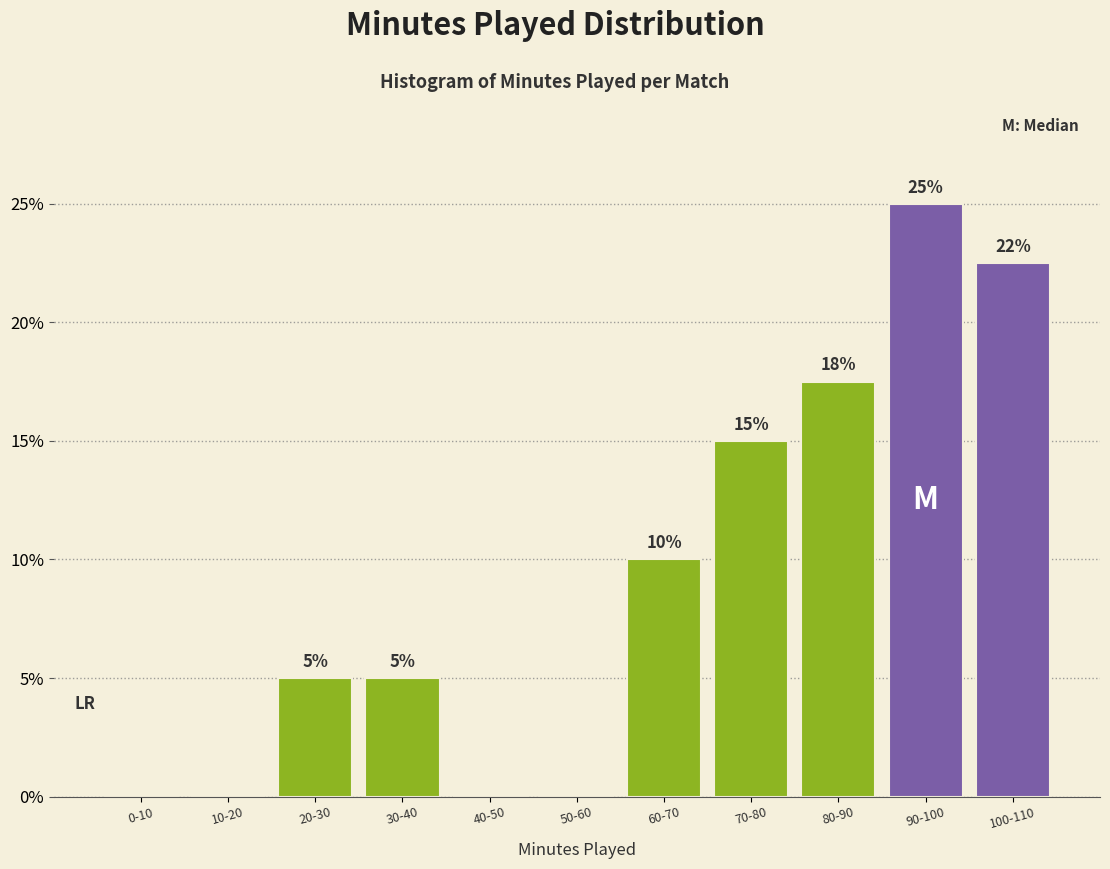

Where is the data nearest to the value 12?

60-70